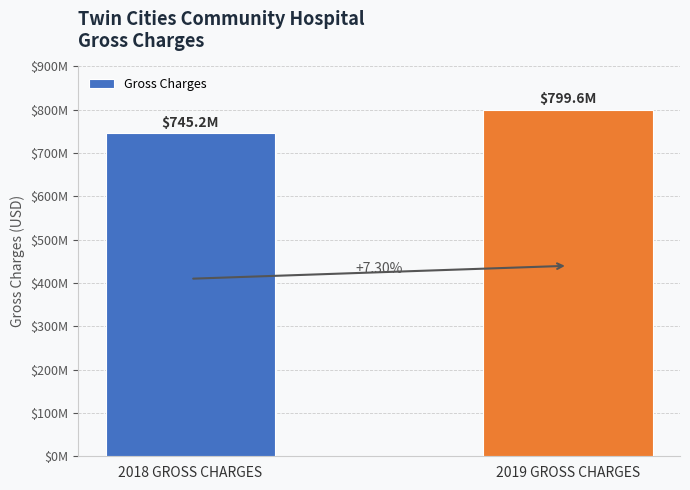

Does the chart contain any negative values?

No